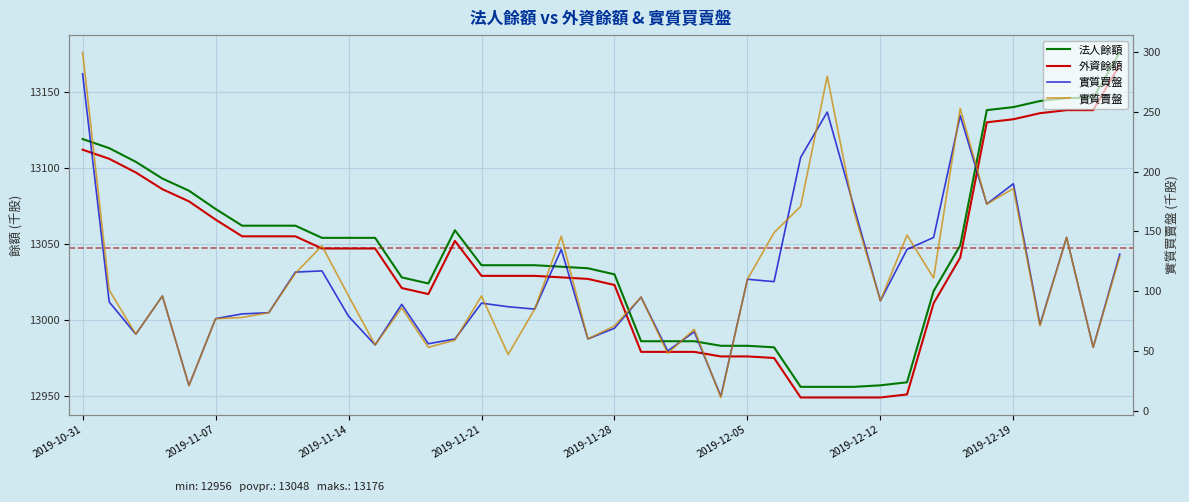

Between 22 and 26, which series saw the biggest shift?

實質賣盤